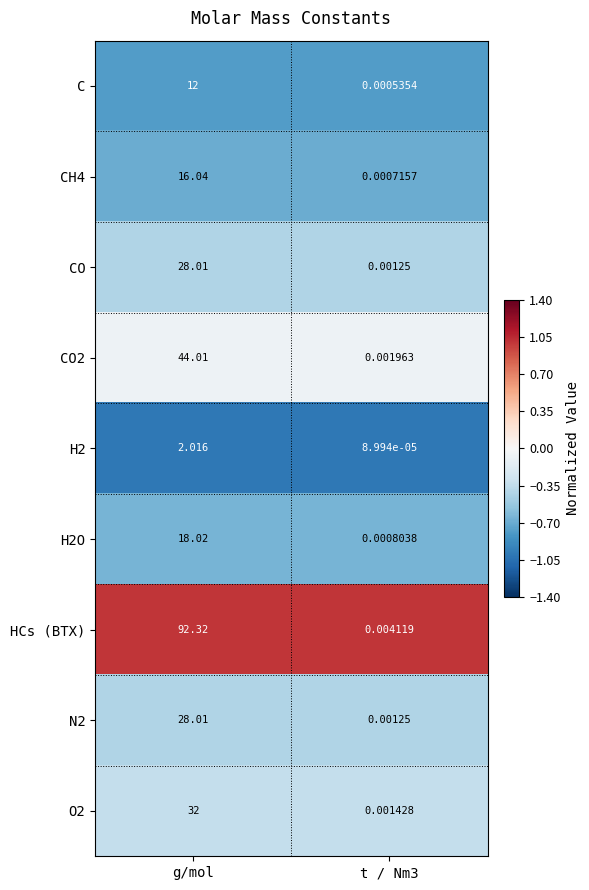

At which label does CO2 first exceed 44?

g/mol